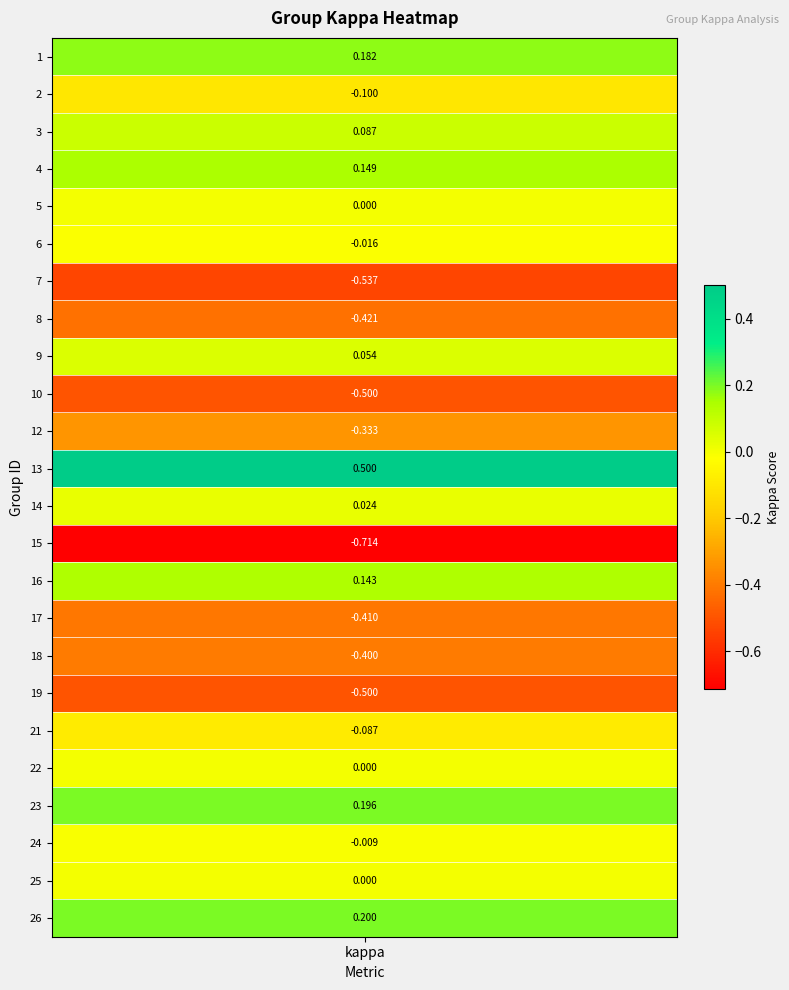

Which label corresponds to the largest value in the chart?

13